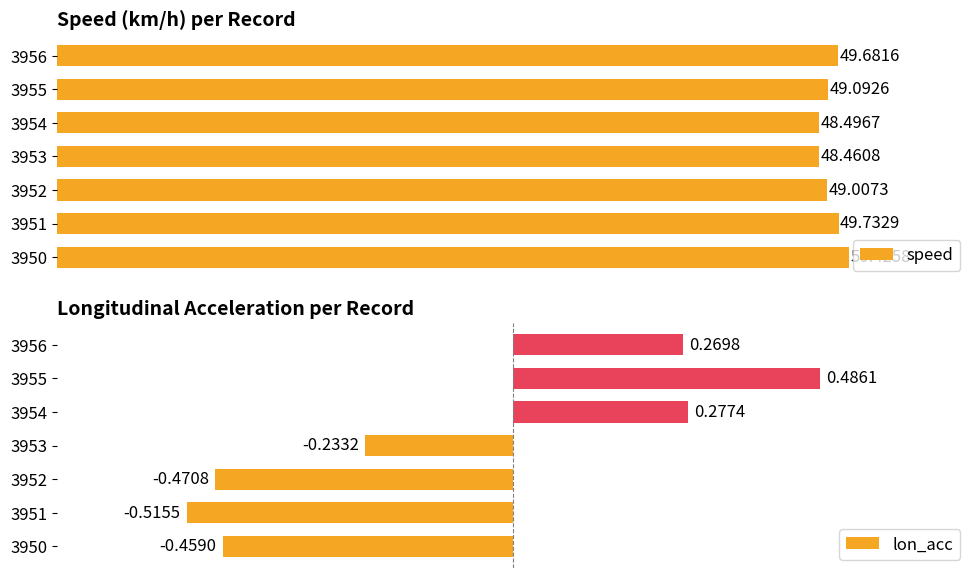

What is the difference between the second highest and second lowest values in the lon_acc series?

0.7